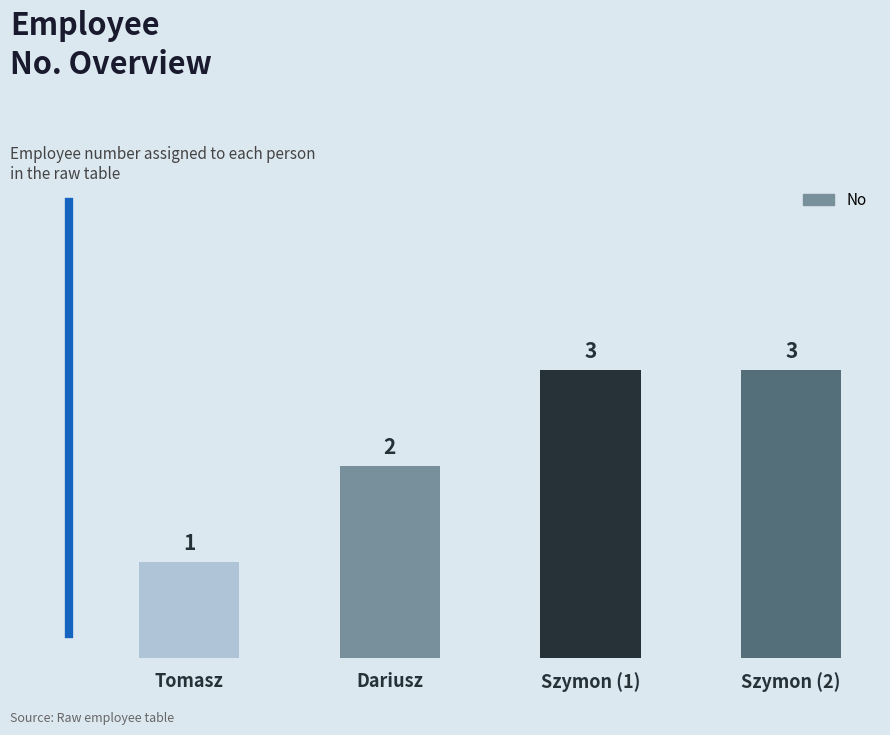

Reading right to left, list all the values displayed in this chart.

Szymon (2)=3	Szymon (1)=3	Dariusz=2	Tomasz=1